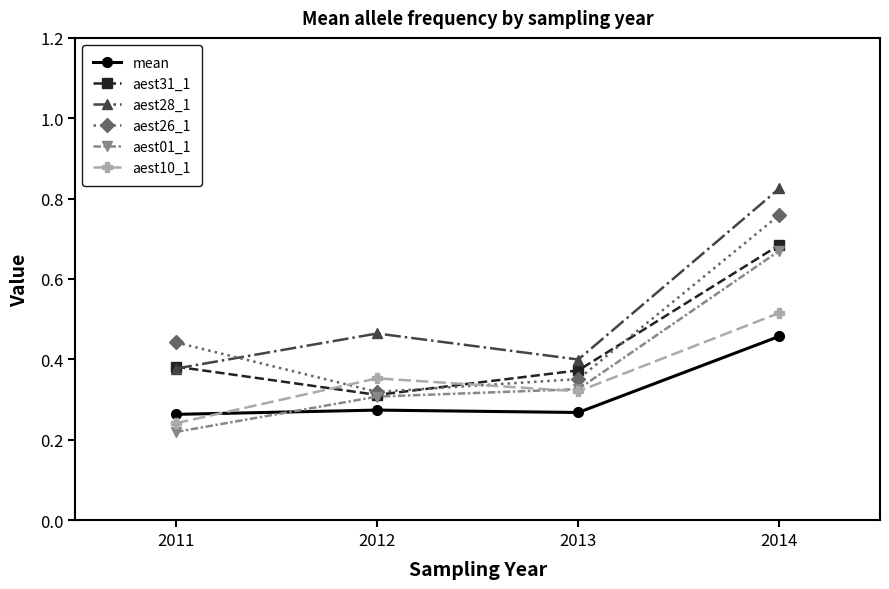

Does the chart have visible grid lines?

No